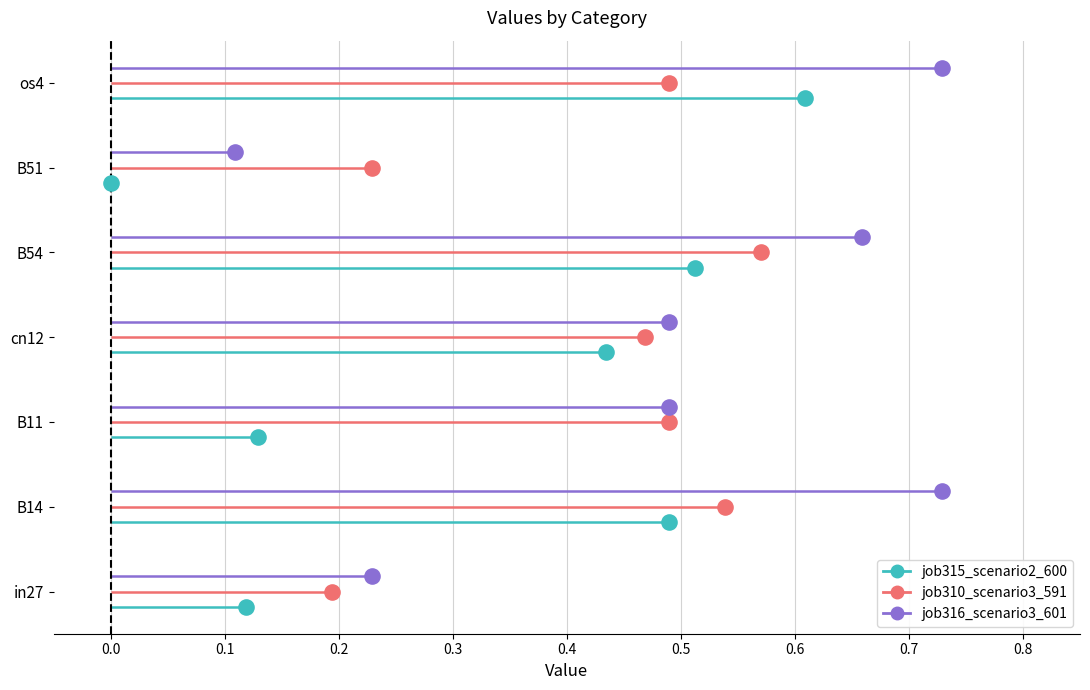

Which series contains the lowest Y value?

job315_scenario2_600